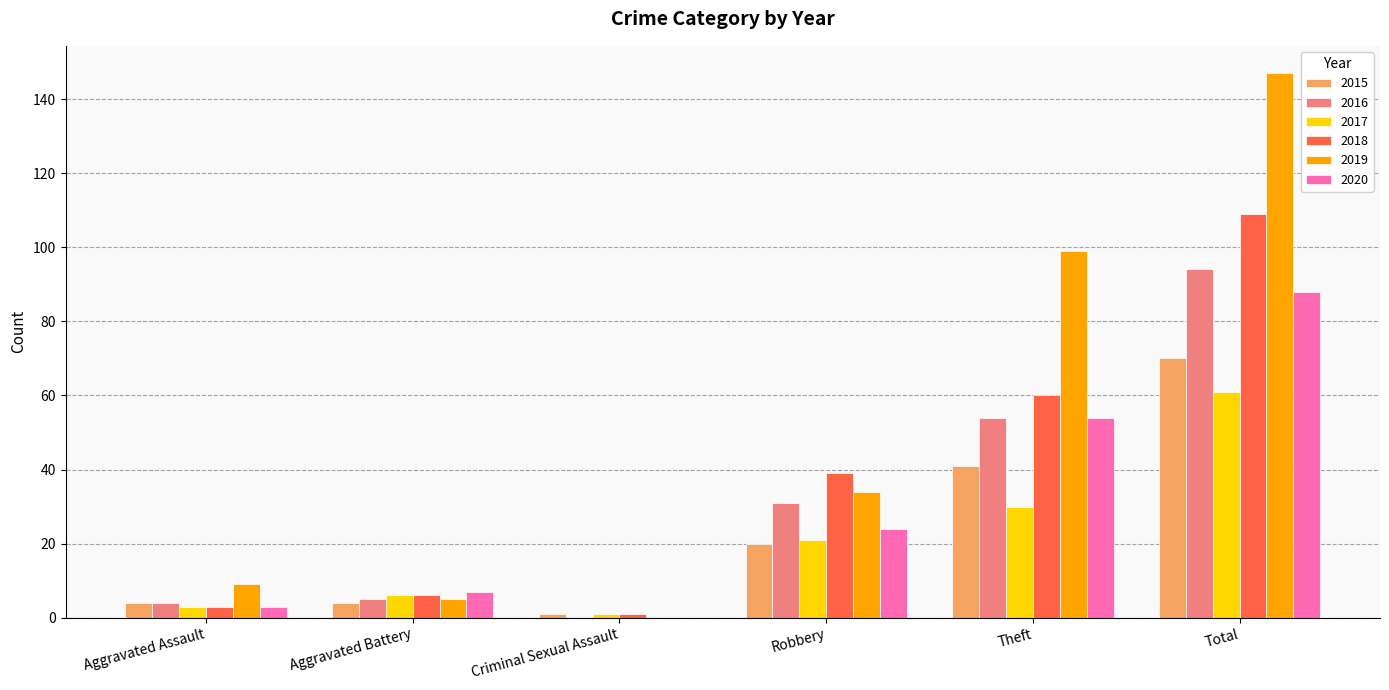

Where is 2016 nearest to the value 47?

Theft